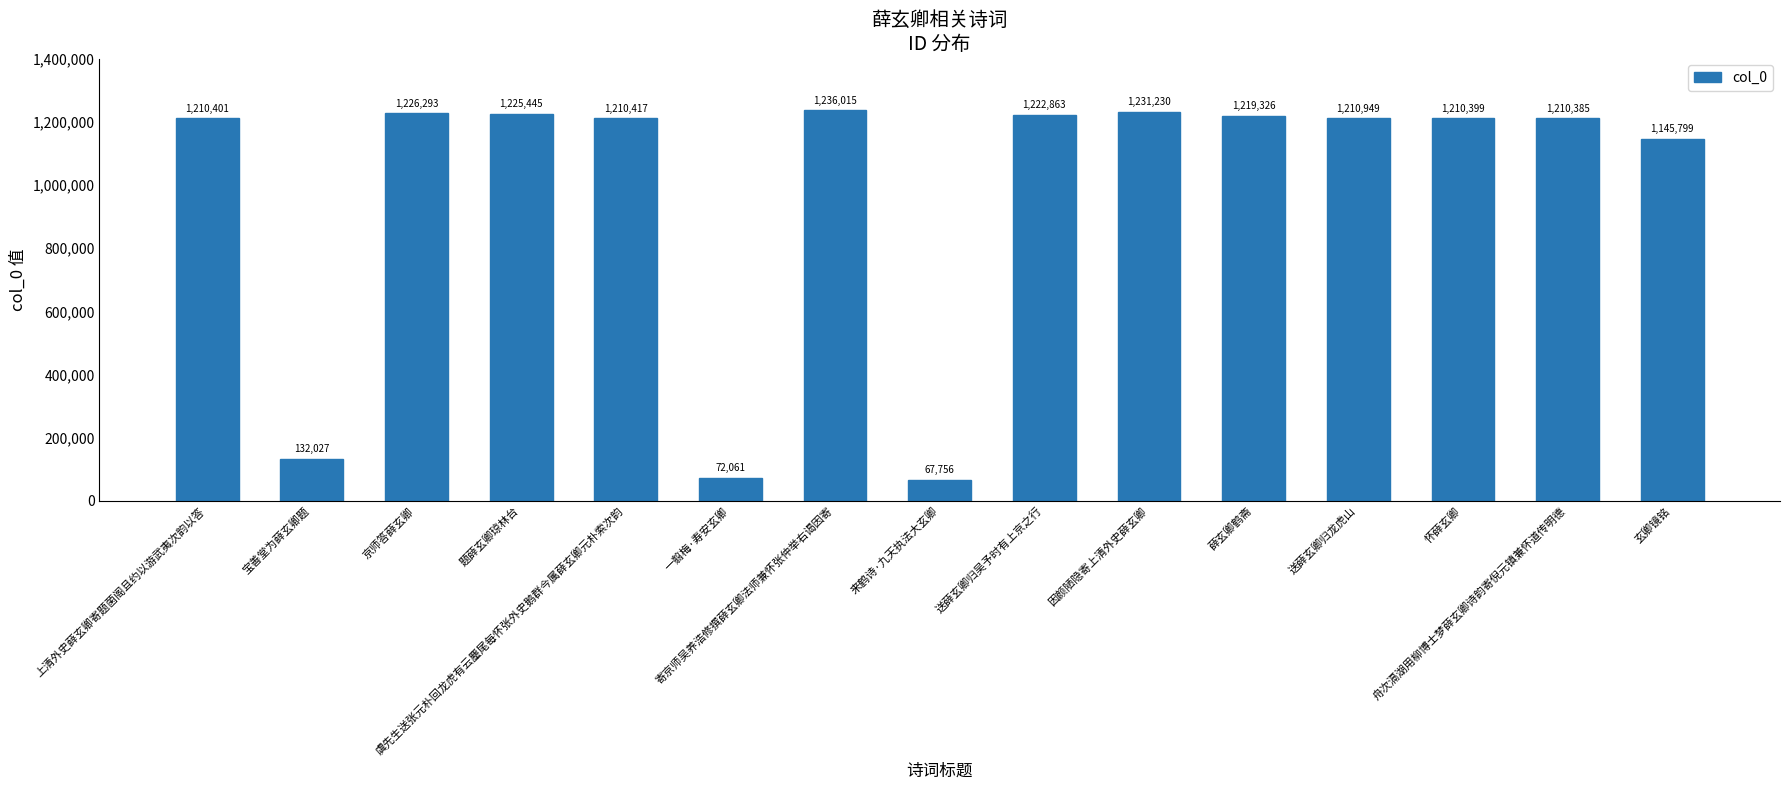

The chart shows a value of 1625757 at 玄卿镜铭. True or false?

False